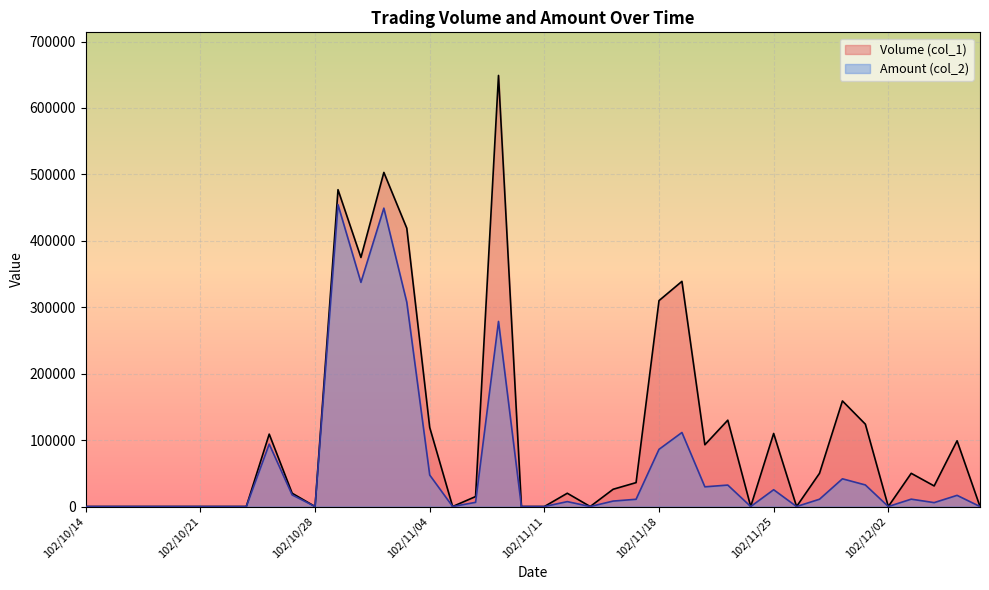

What is the label of the 21st point from the left?

102/11/11